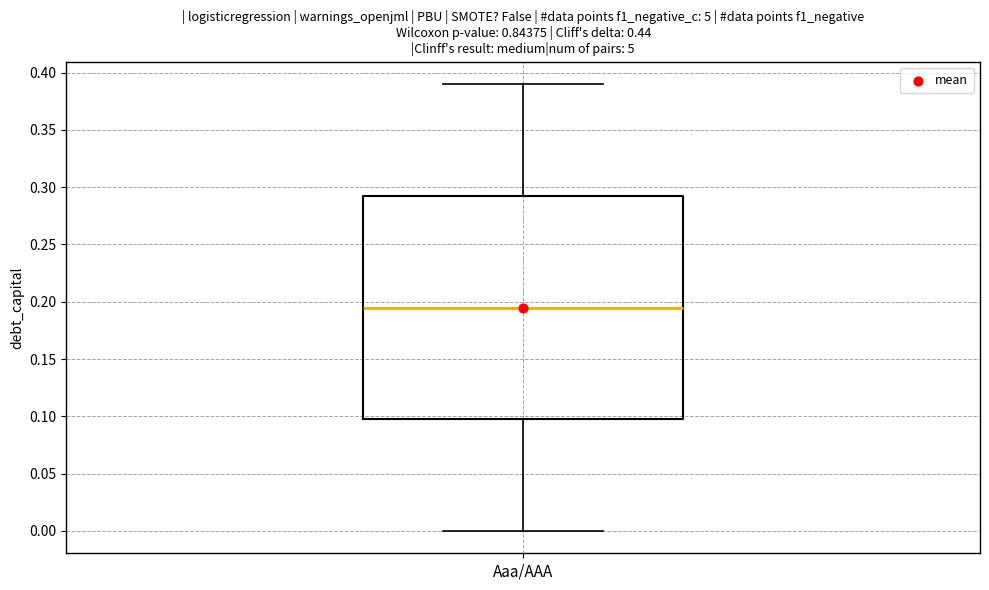

Read this box plot against the y-axis: the position of the median line, the range covered by the box, and the ends of both whiskers. The values are not printed on the chart, so give them approximately, as read against the axis.

median 0.195, box 0.100 to 0.295, whiskers 0.000 to 0.390